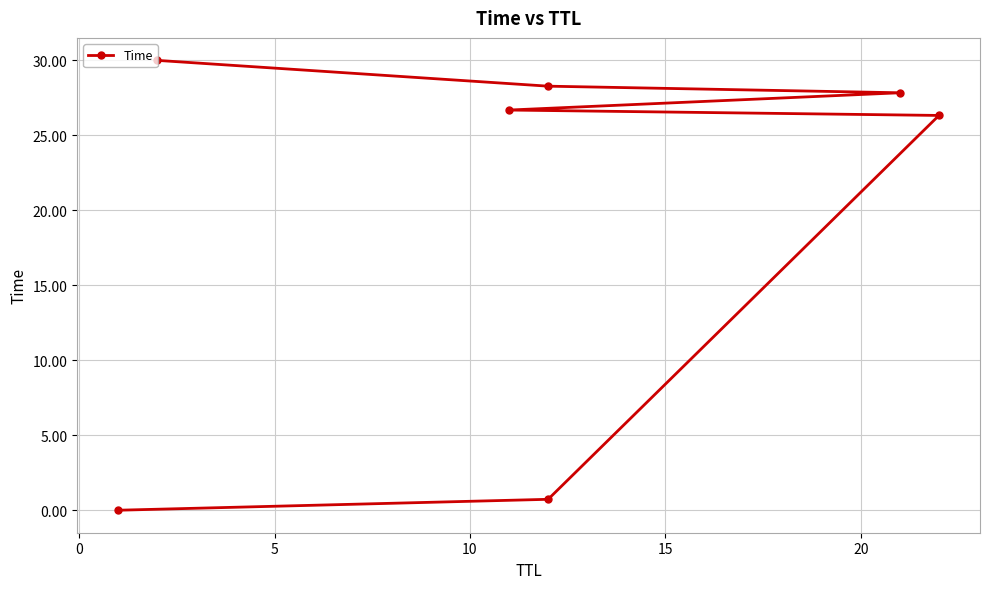

What is the ratio of the value at 20 to the value at 5?

1.1